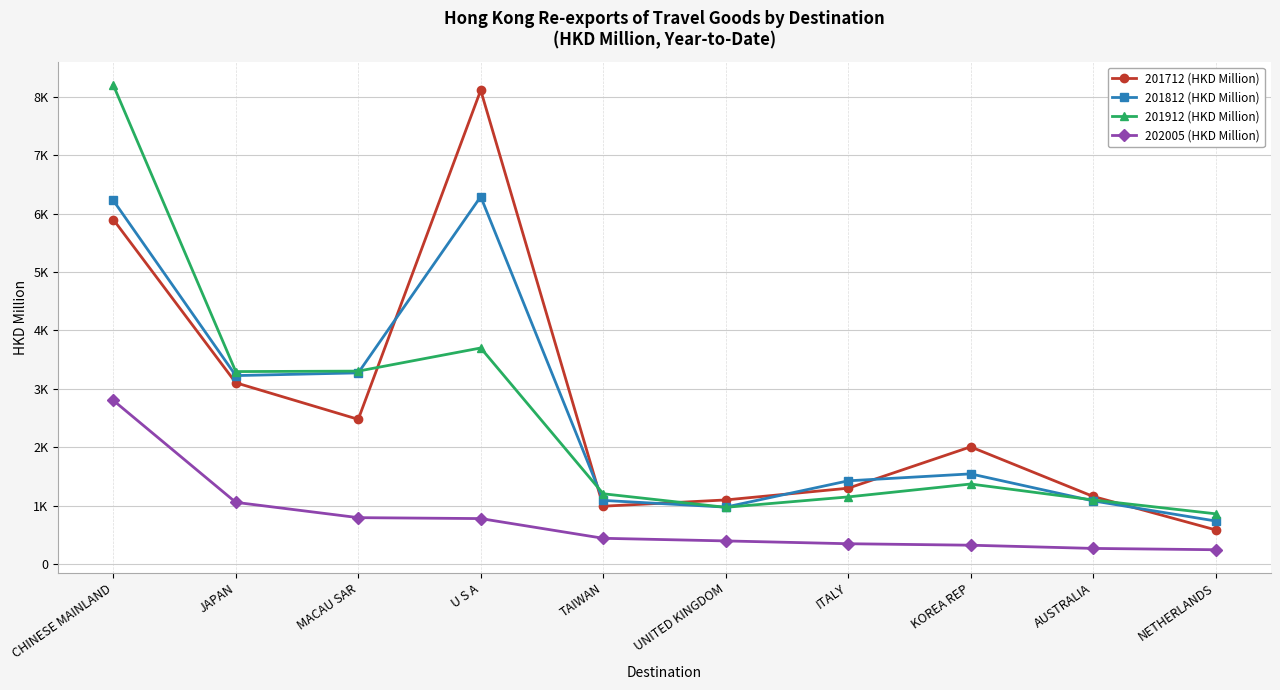

In 201912 (HKD Million), how many points are lower than both neighbors (excluding endpoints)?

2